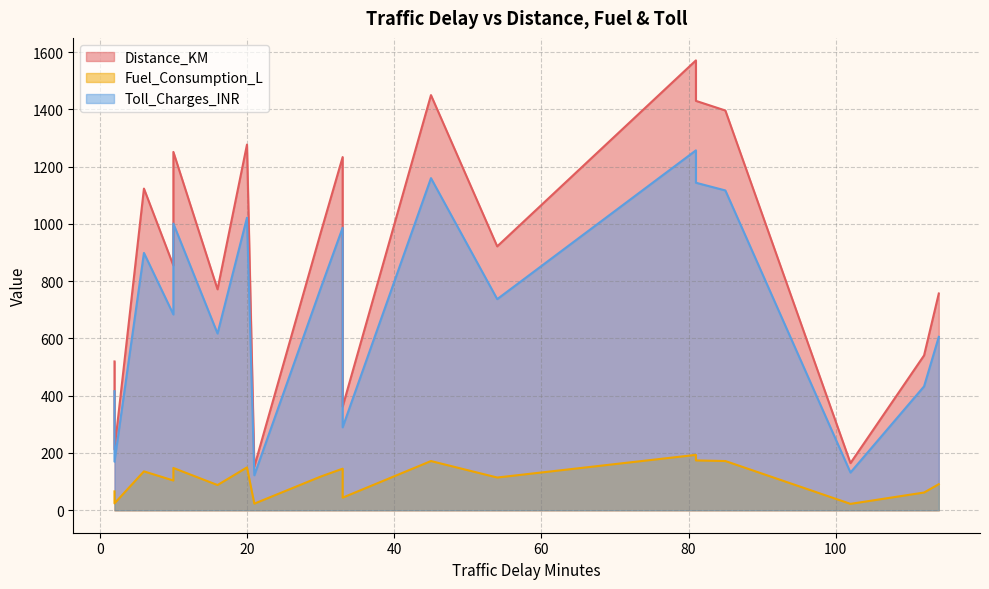

What is the sum of the Distance_KM values at 2 and 33?

881.8